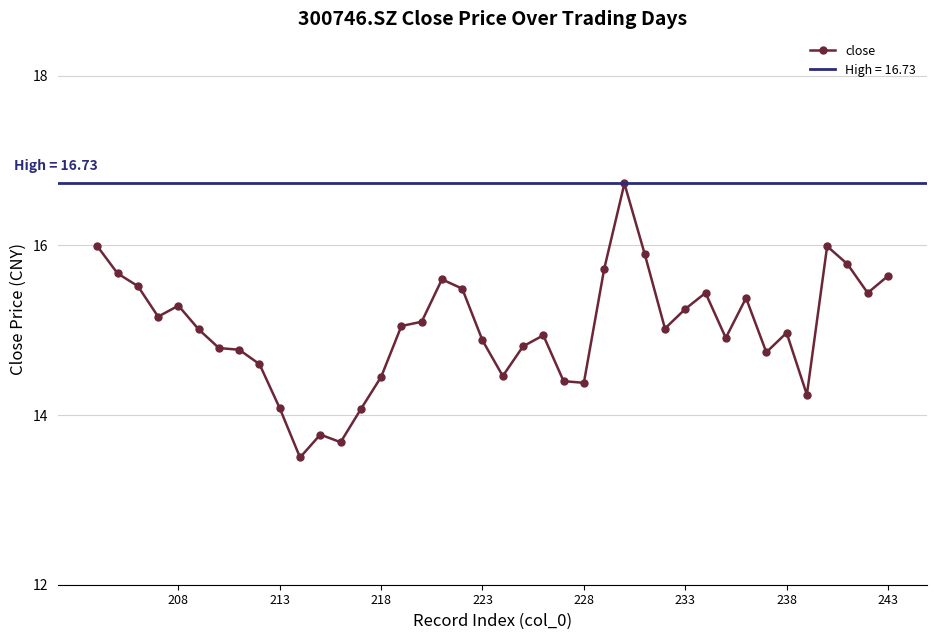

What is the highest value of the close series?

16.7